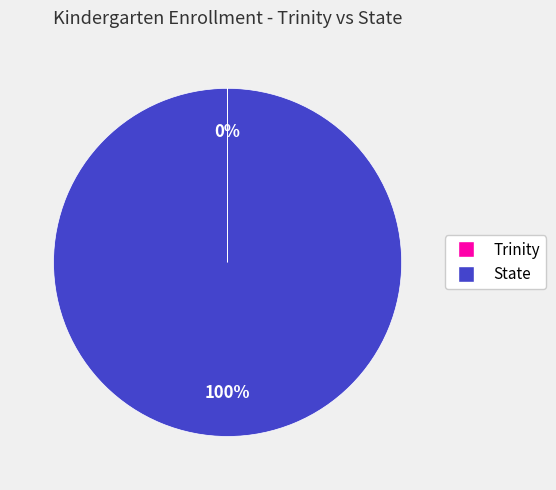

Is there any slice that represents more than half of the pie?

Yes